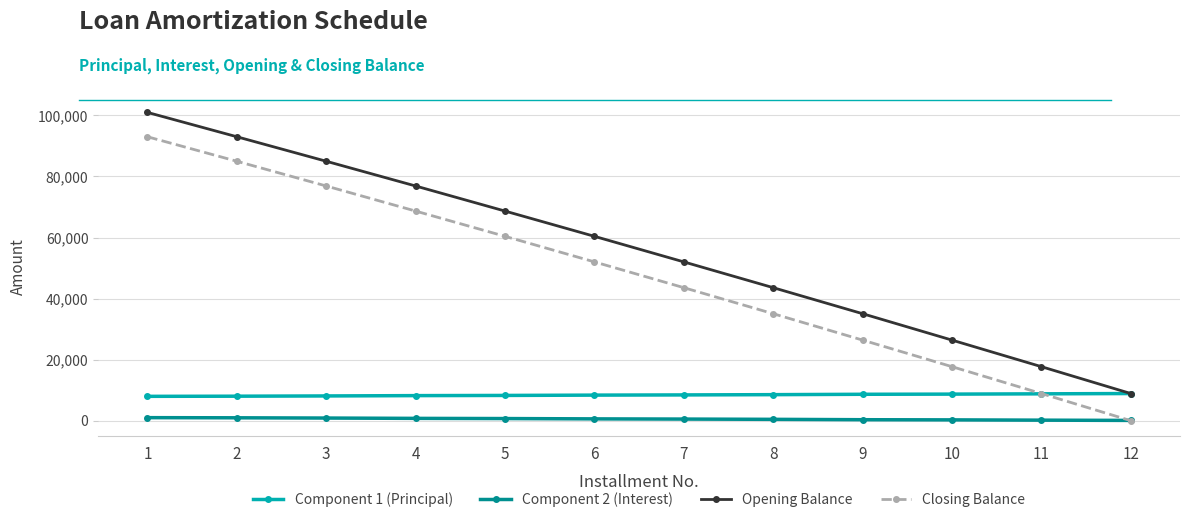

What is the difference between the highest and lowest values at 11?

17518.7